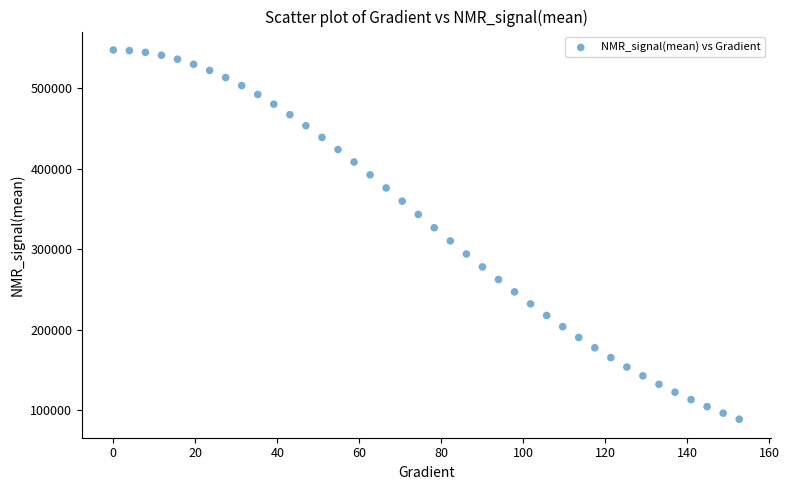

What is the range of Y values (max minus min)?

458067.8